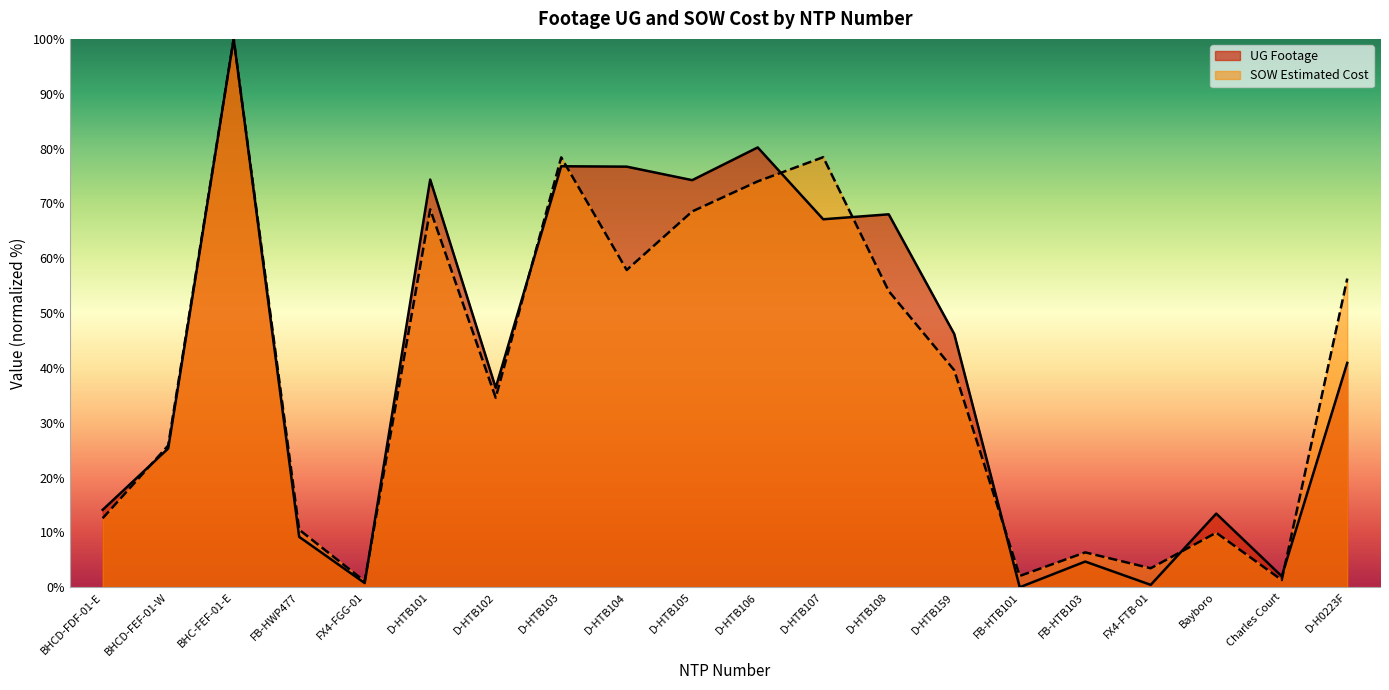

Which series has the largest range (max minus min)?

UG Footage